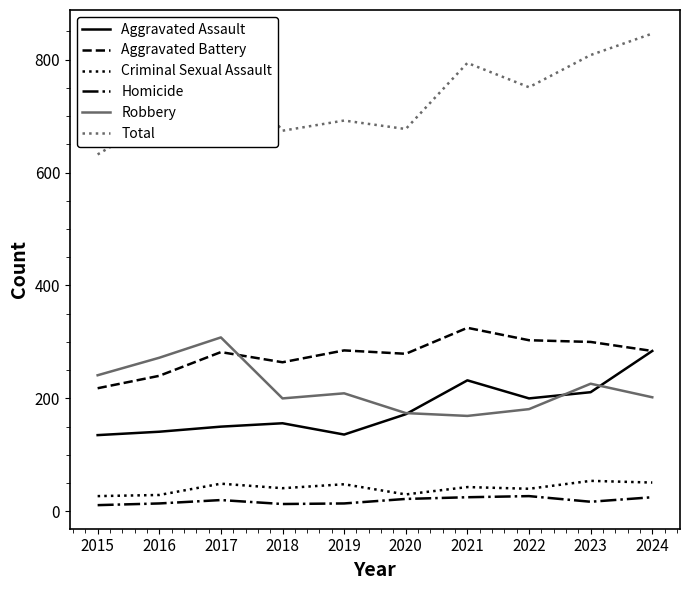

At which category does Aggravated Battery reach its first local peak?

2017